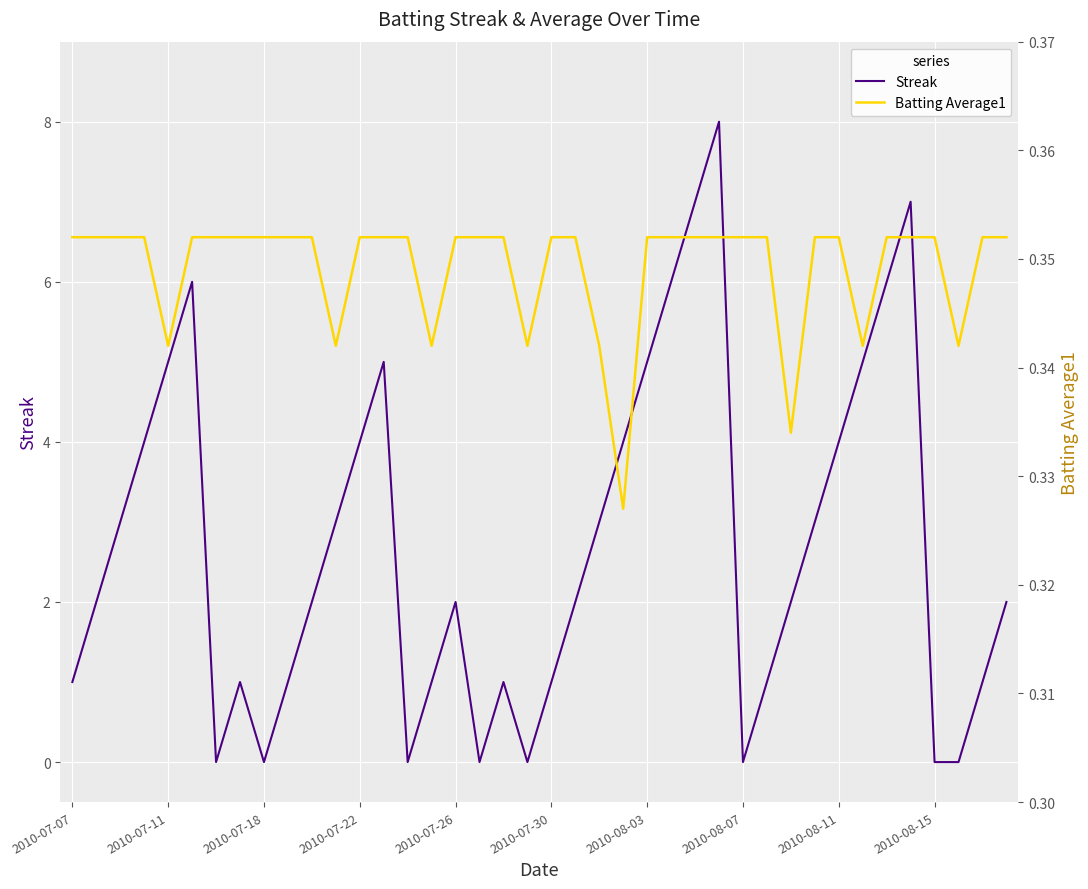

The value of Streak at 2010-07-18 is 4. True or false?

False